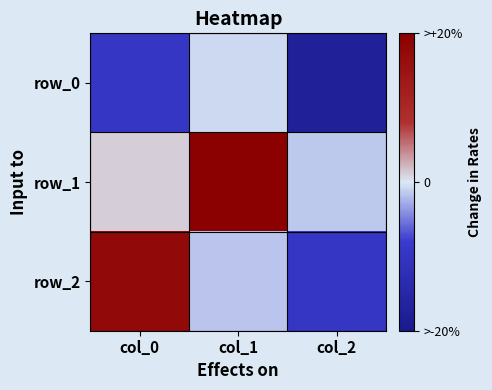

What is the difference between the row_1 values at col_0 and col_1?

0.9